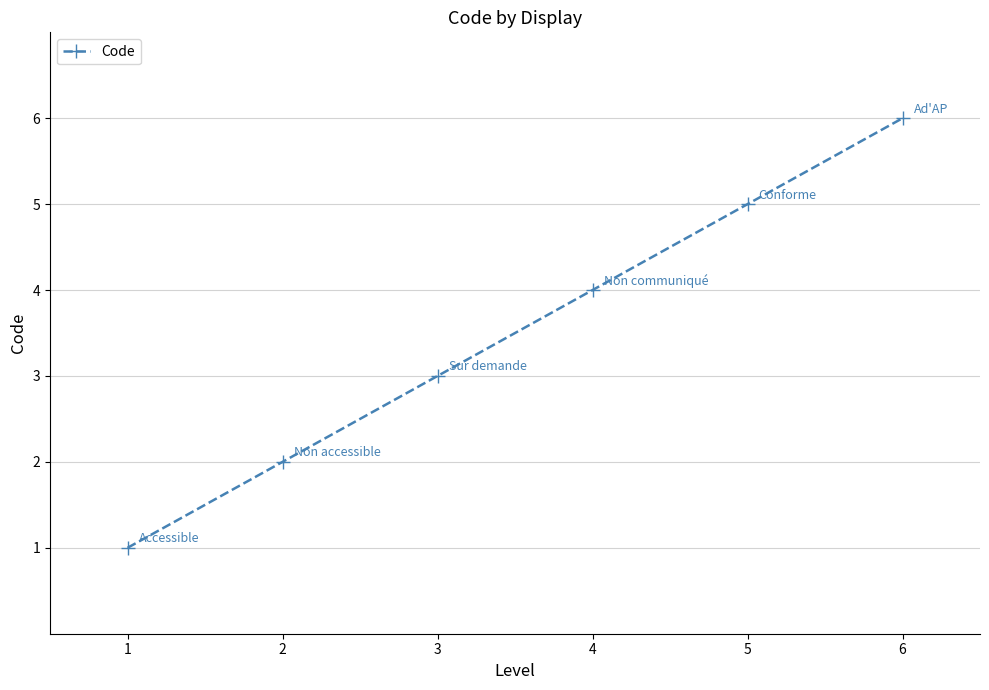

Does the chart have visible grid lines?

Yes